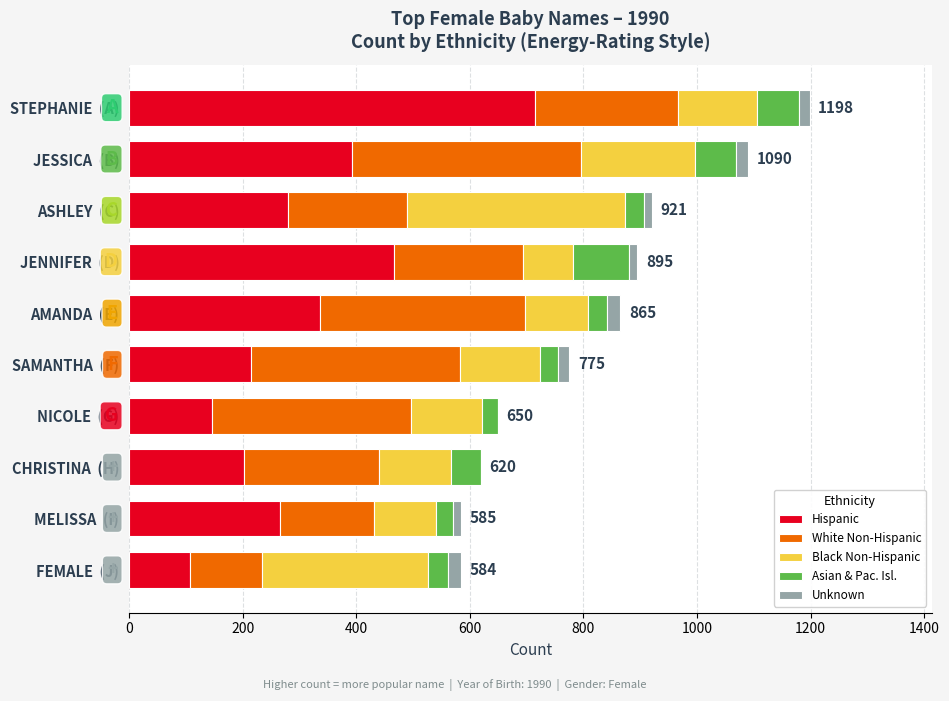

What are all the series names shown in the legend?

Hispanic, White Non-Hispanic, Black Non-Hispanic, Asian & Pac. Isl., Unknown